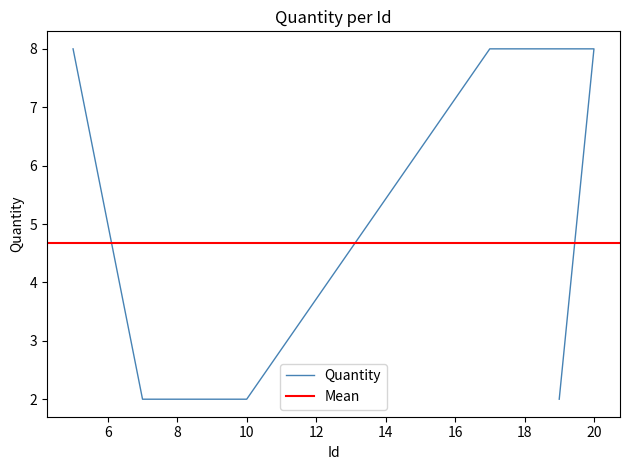

List the labels in order of value, smallest first.

7, 8, 9, 10, 19, 5, 17, 18, 20